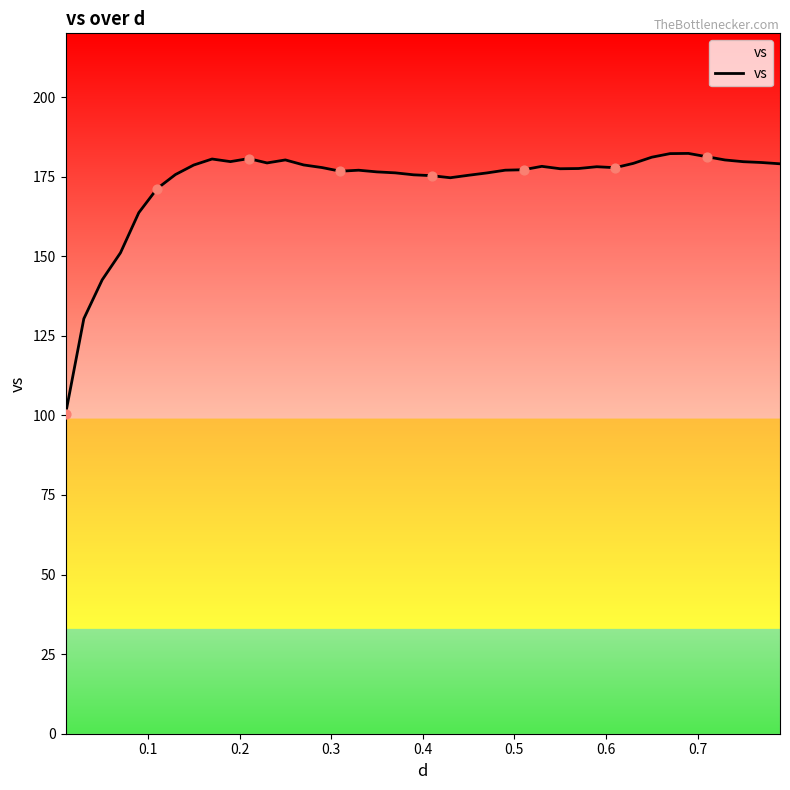

What is the difference between the maximum and minimum values?

81.9